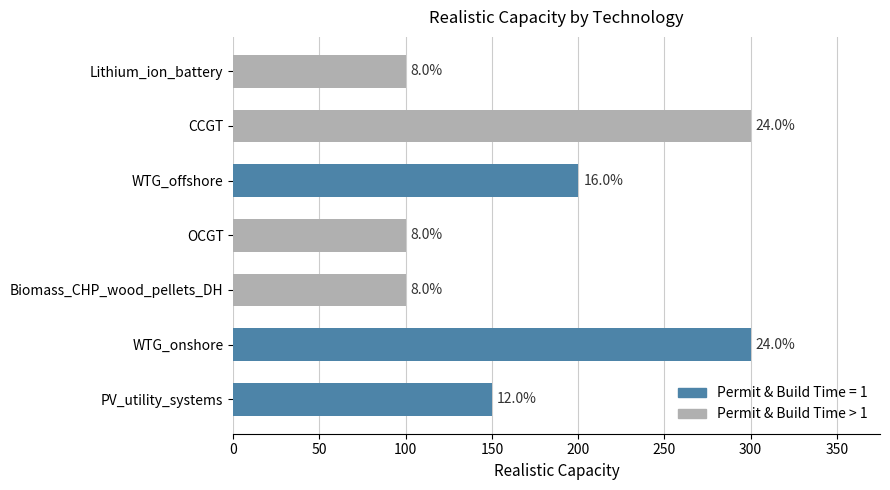

What is the difference between the second highest and second lowest values?

200